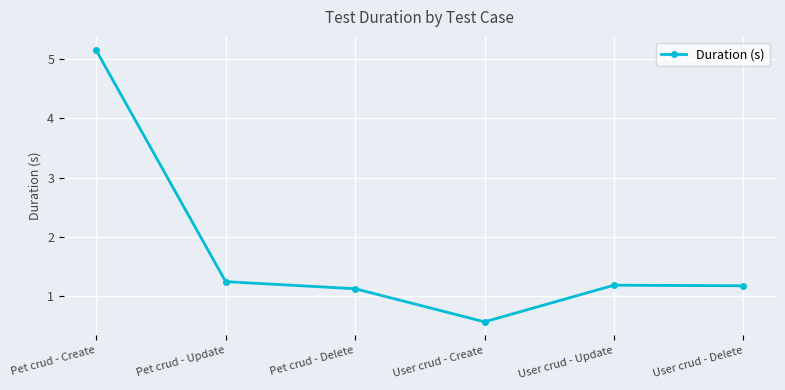

How many interior local valleys (lower than both neighbors) does the data have?

1